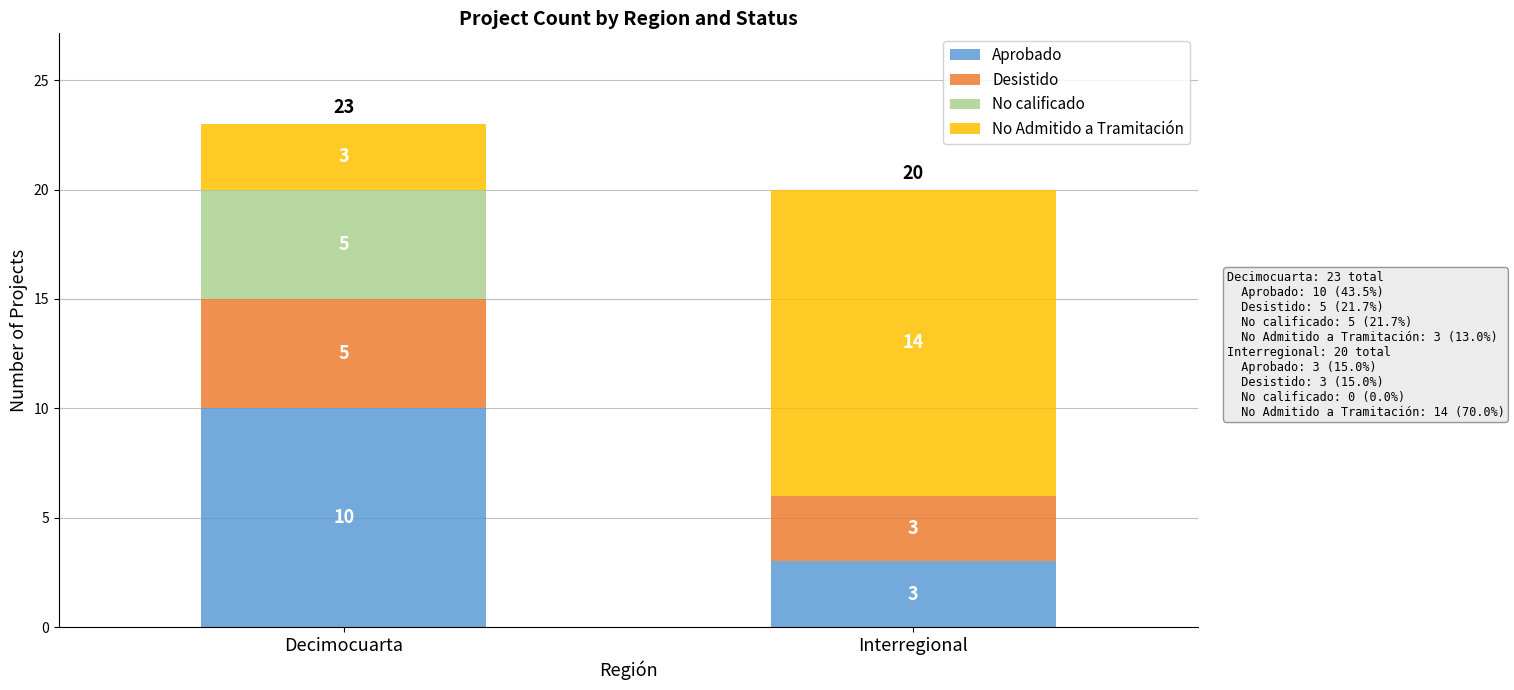

Where is Aprobado nearest to the value 6?

Interregional